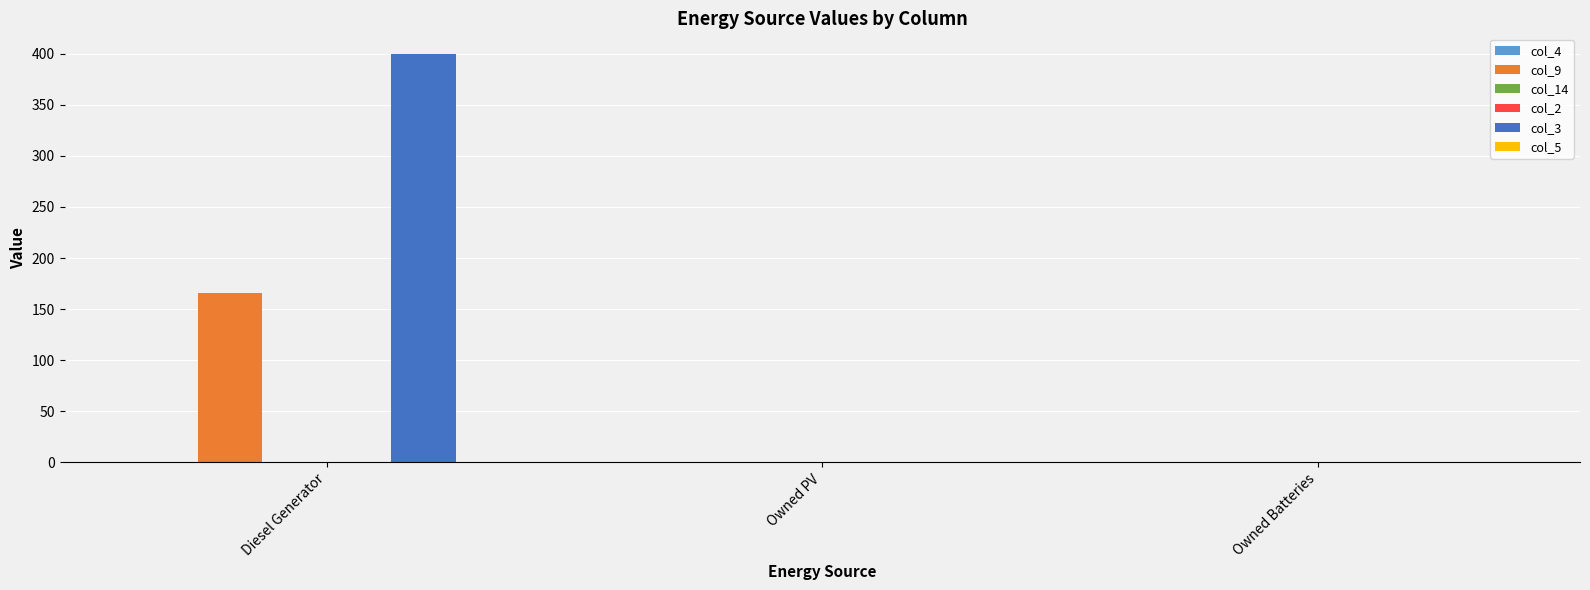

Rank the series at Owned PV from highest to lowest value.

col_4, col_9, col_14, col_2, col_3, col_5